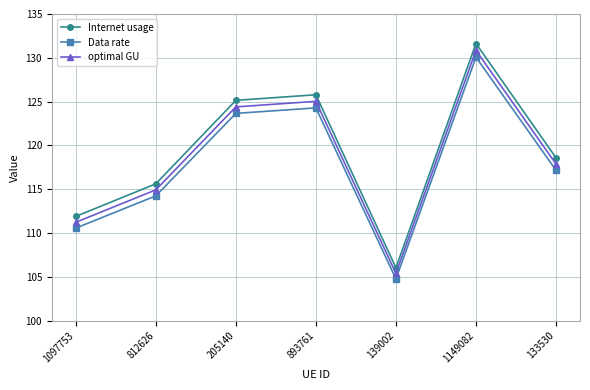

What is the maximum value for Internet usage?

131.6